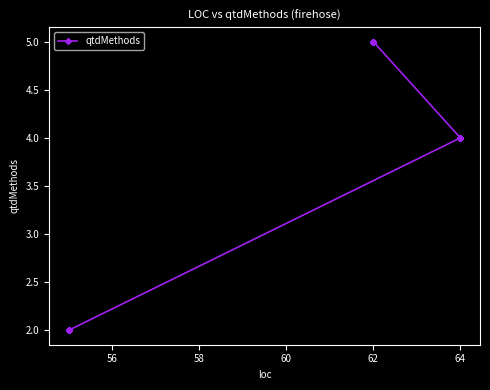

True or false: the data has more than 0 interior local peaks.

False